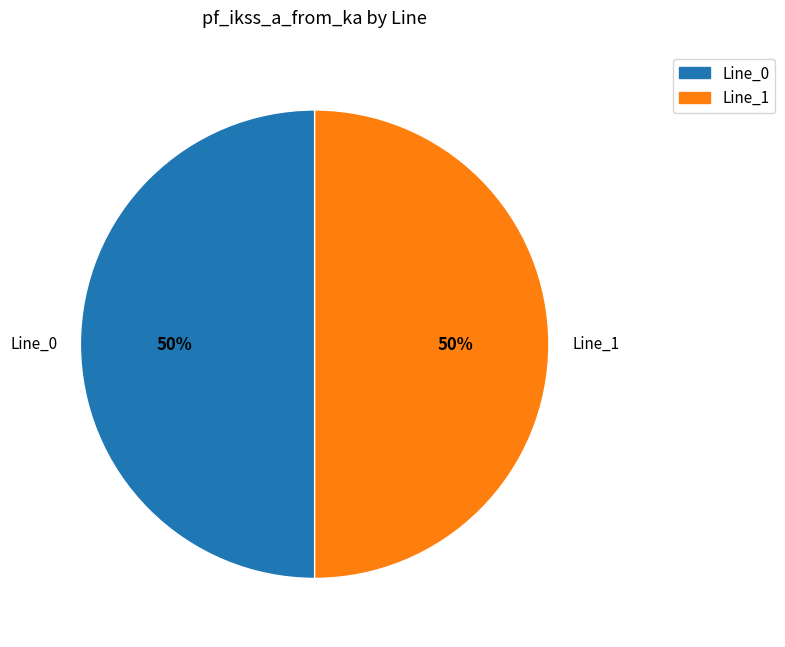

To the nearest percent, what is the average slice percentage?

50%